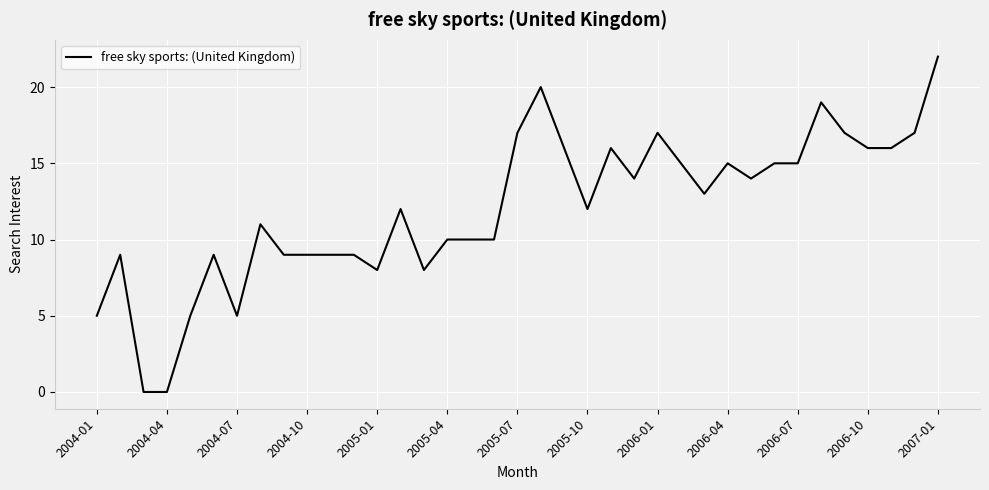

What is the difference between the maximum and minimum values?

22